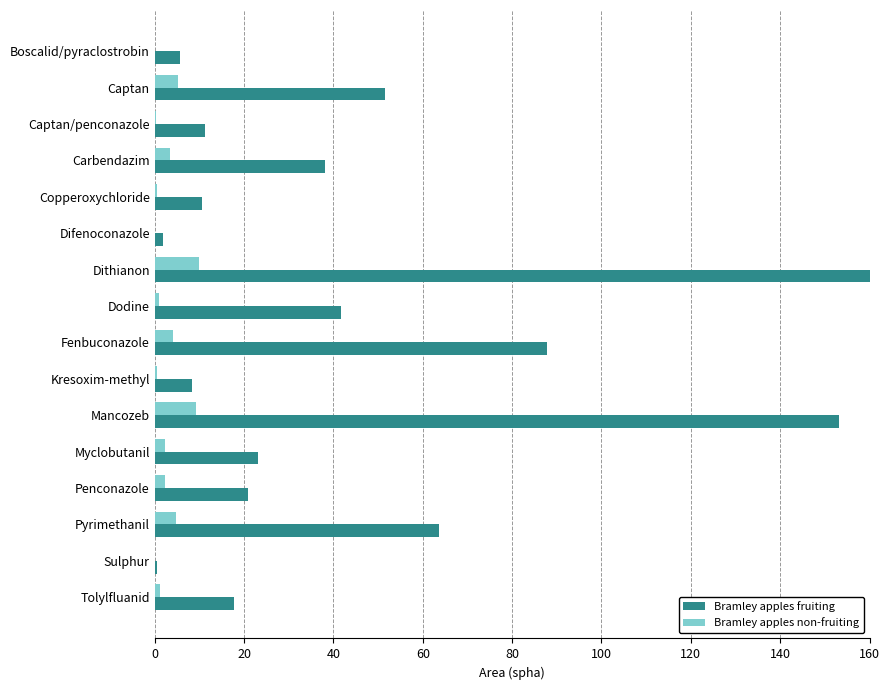

What are all the series names shown in the legend?

Bramley apples fruiting, Bramley apples non-fruiting